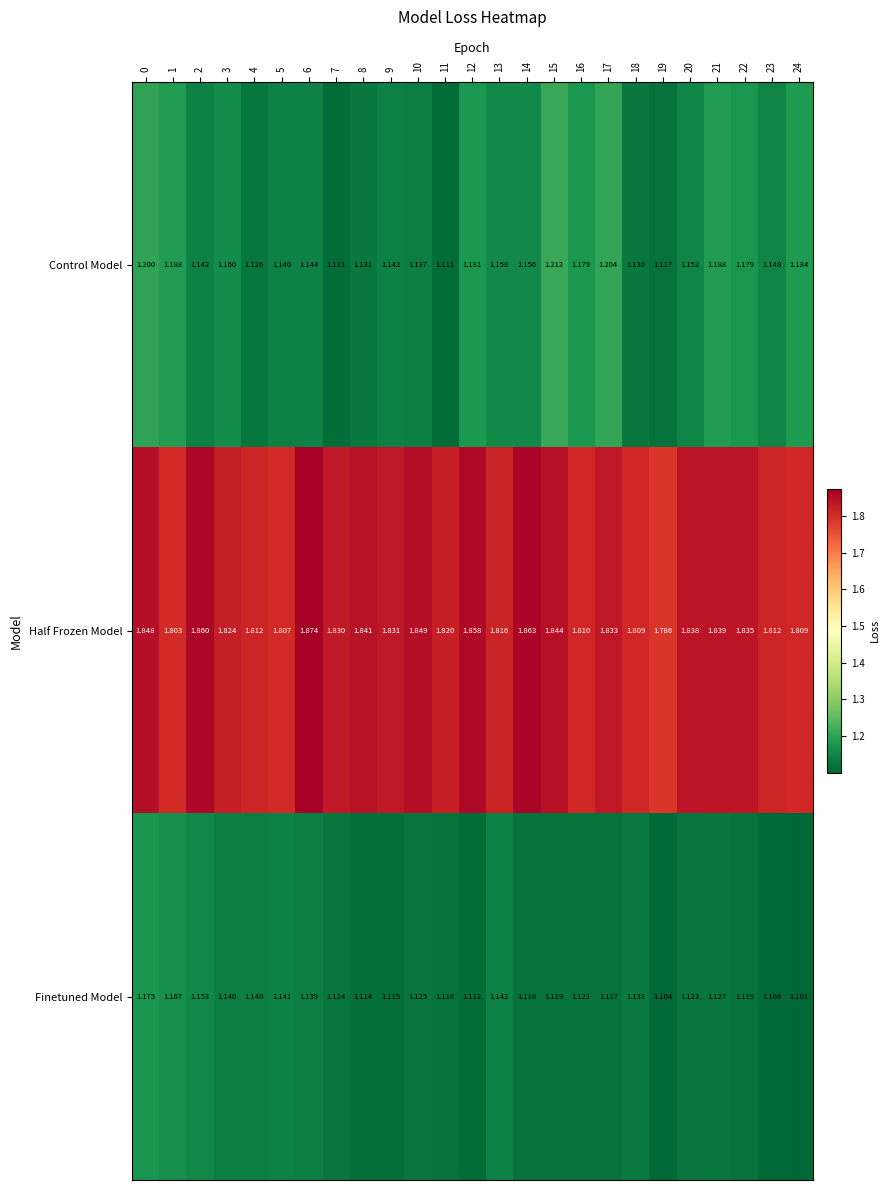

How many data points does each series have?

25